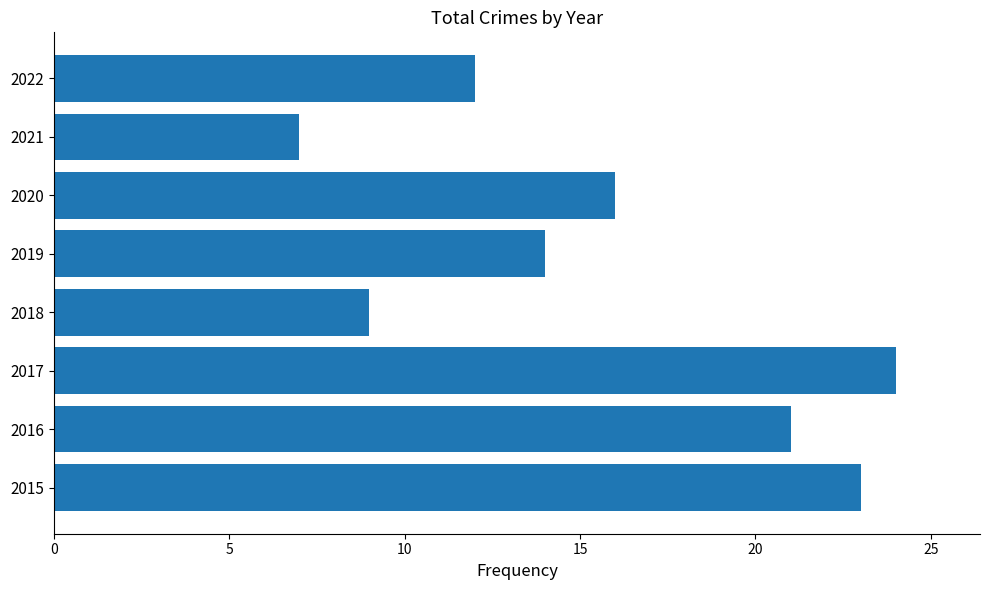

How many distinct data groups are displayed?

1